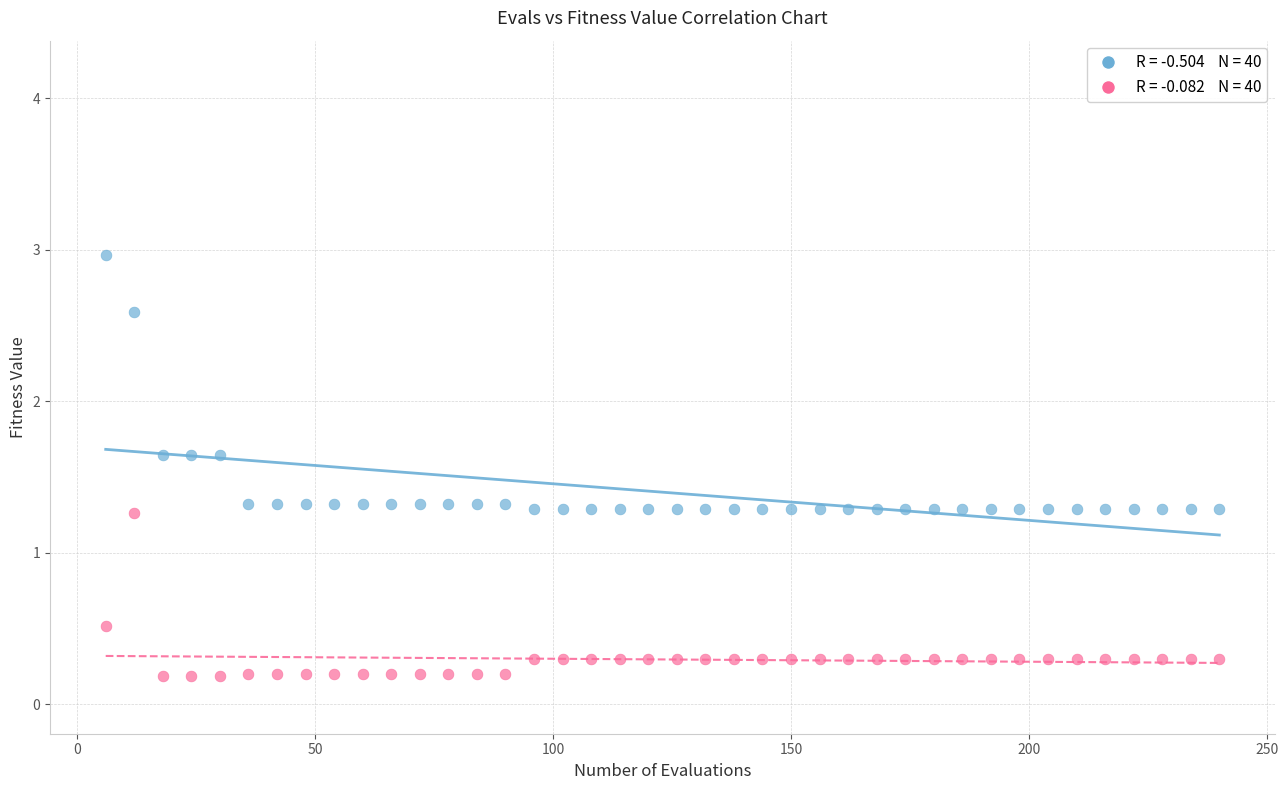

Across all data points, what is the range of X values (max minus min)?

234.0